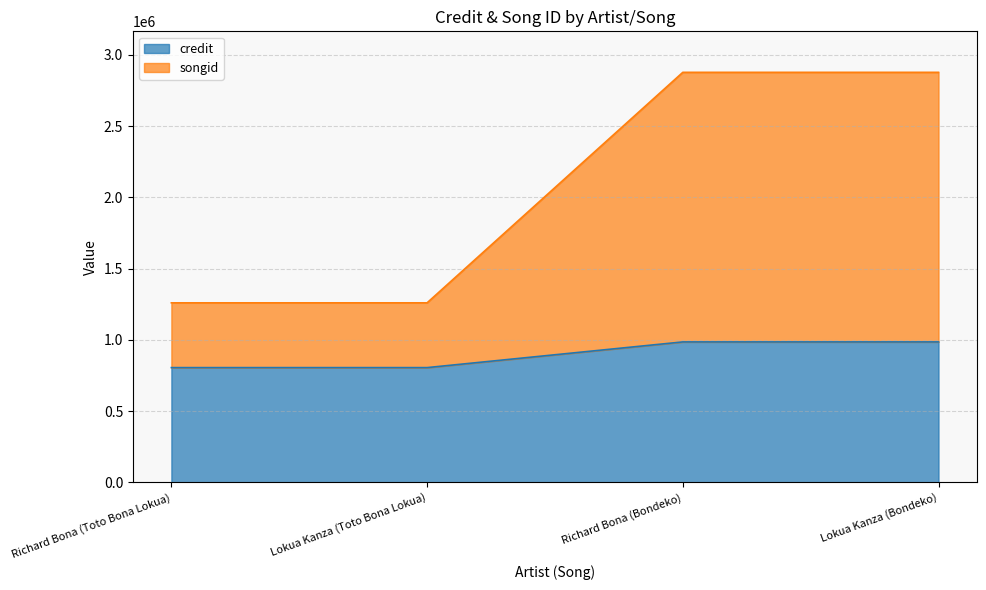

List the labels in order of credit value, smallest first.

Richard Bona (Toto Bona Lokua), Lokua Kanza (Toto Bona Lokua), Richard Bona (Bondeko), Lokua Kanza (Bondeko)